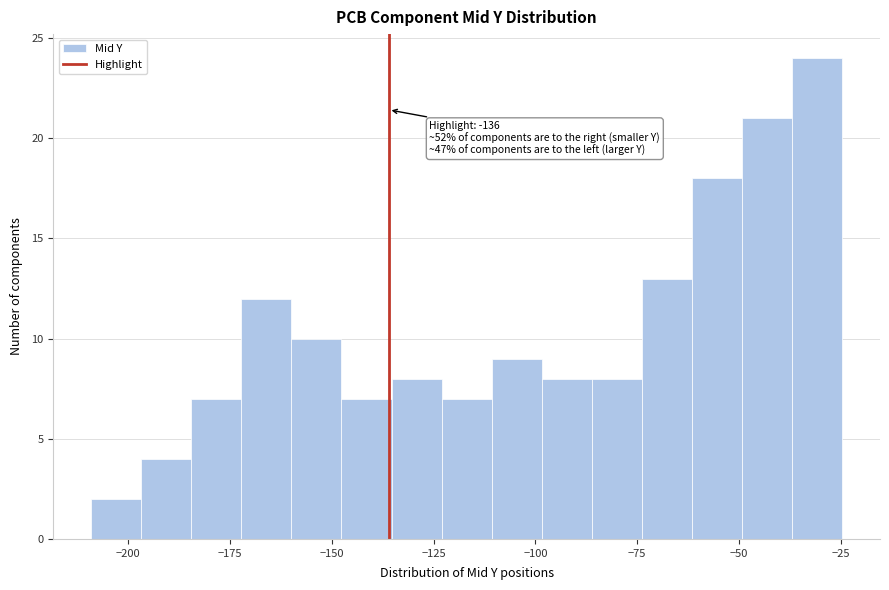

Read against the x-axis, roughly where is the centre of the tallest bar?

-30